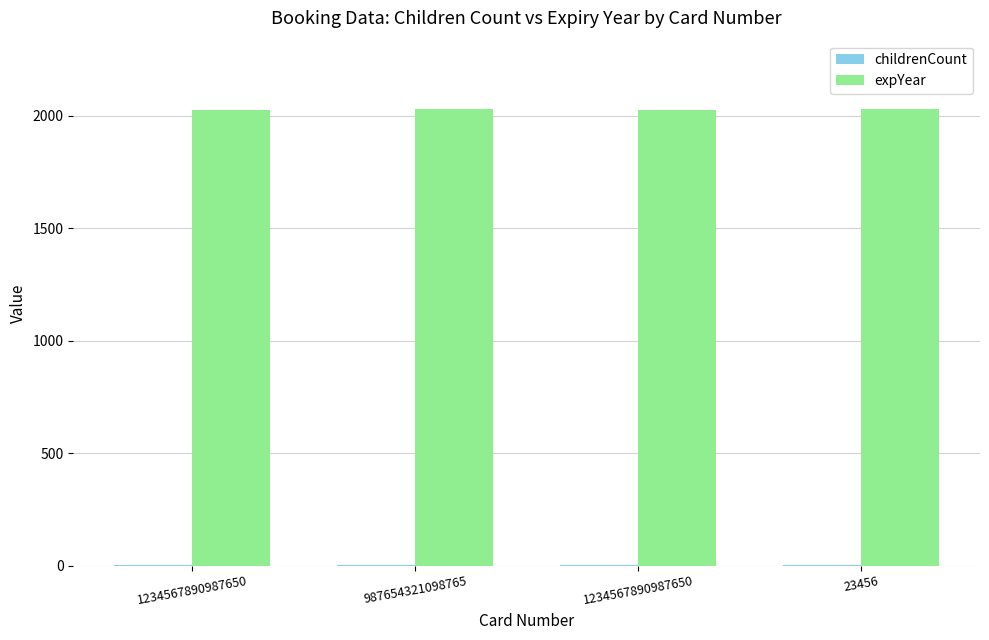

What is the label of the 4th bar from the right?

1234567890987650